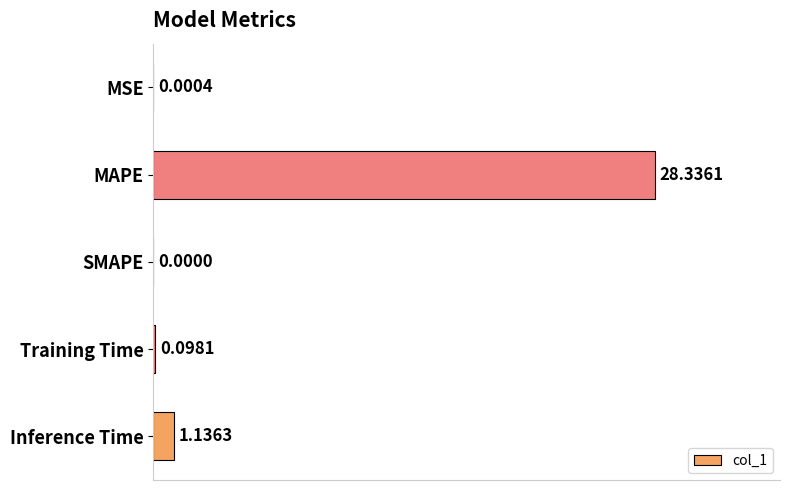

Where is the data nearest to the value 14?

Inference Time